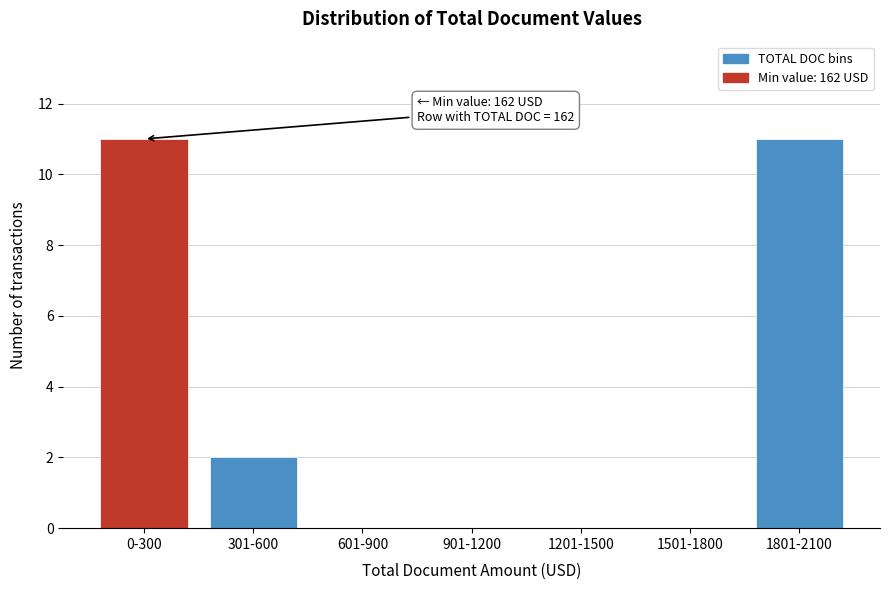

Reading right to left, list all the values displayed in this chart.

1801-2100=11	1501-1800=0	1201-1500=0	901-1200=0	601-900=0	301-600=2	0-300=11